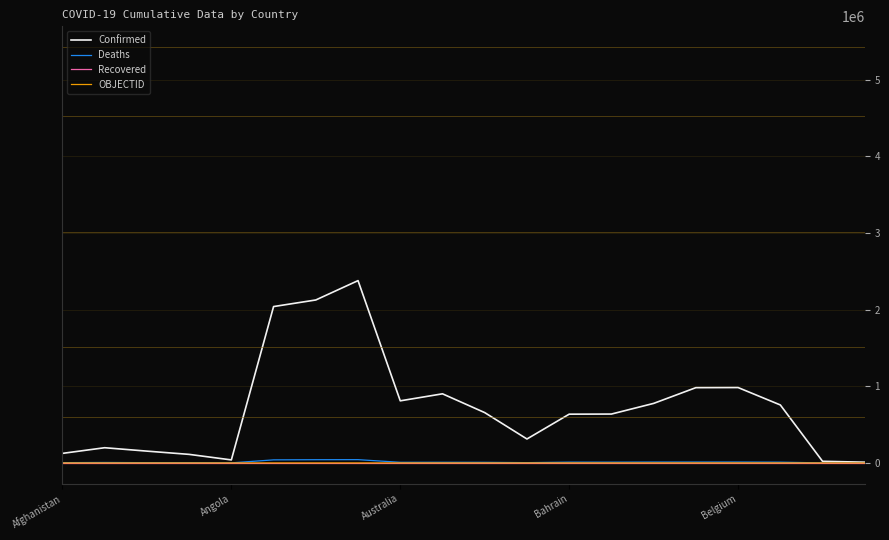

Which series has the largest total across all categories?

Confirmed